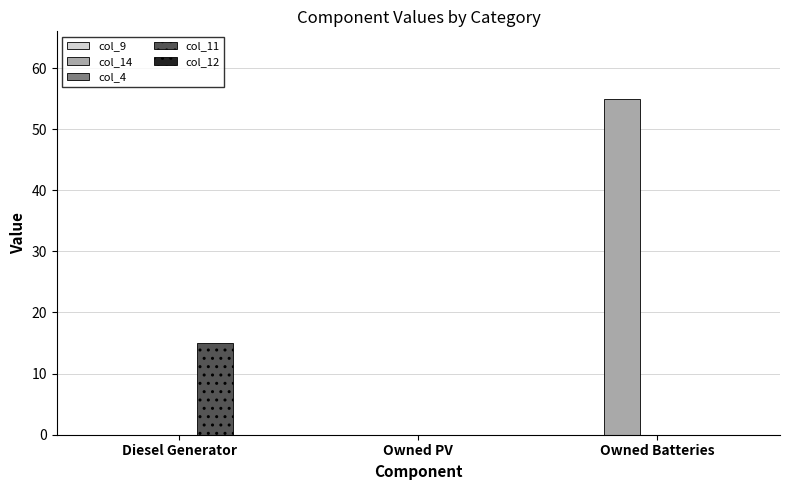

What is the maximum value shown in the chart?

55